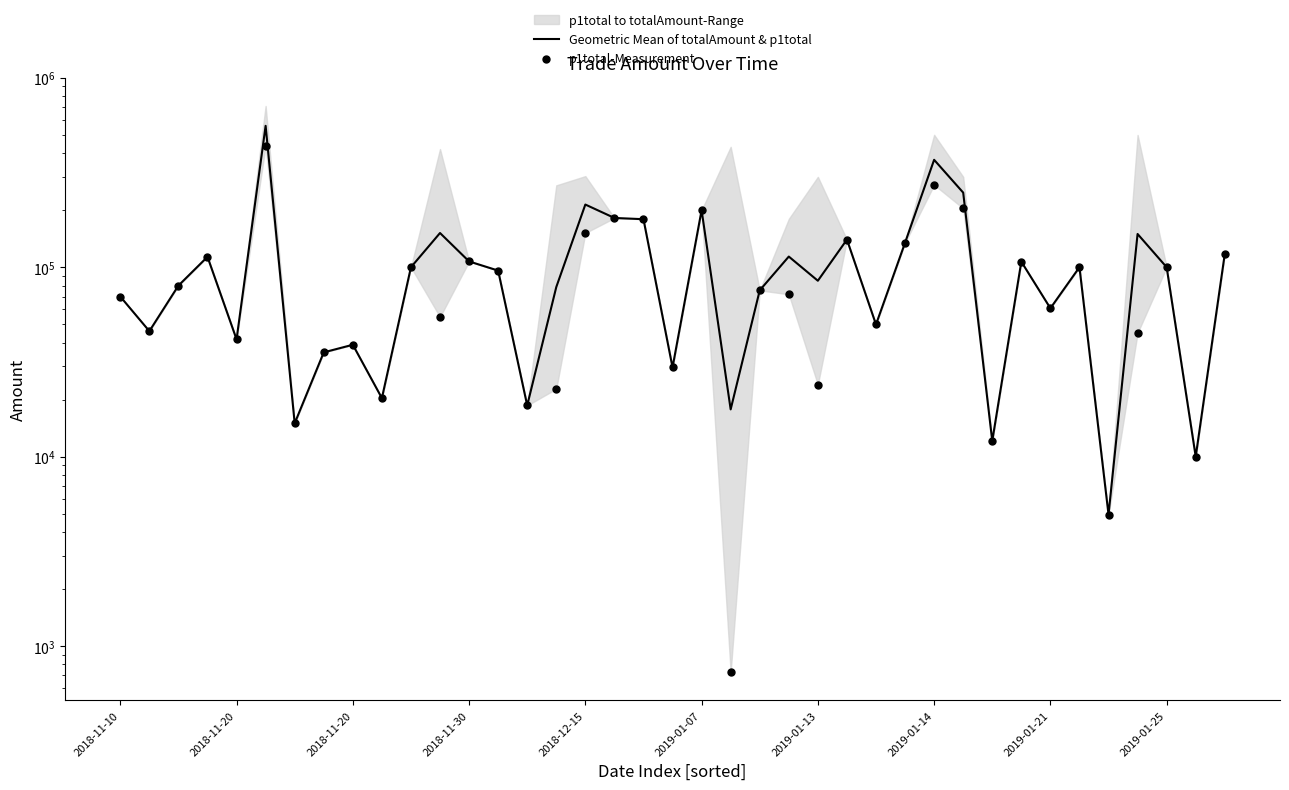

Which series contains the highest Y value?

Geometric Mean of totalAmount & p1total